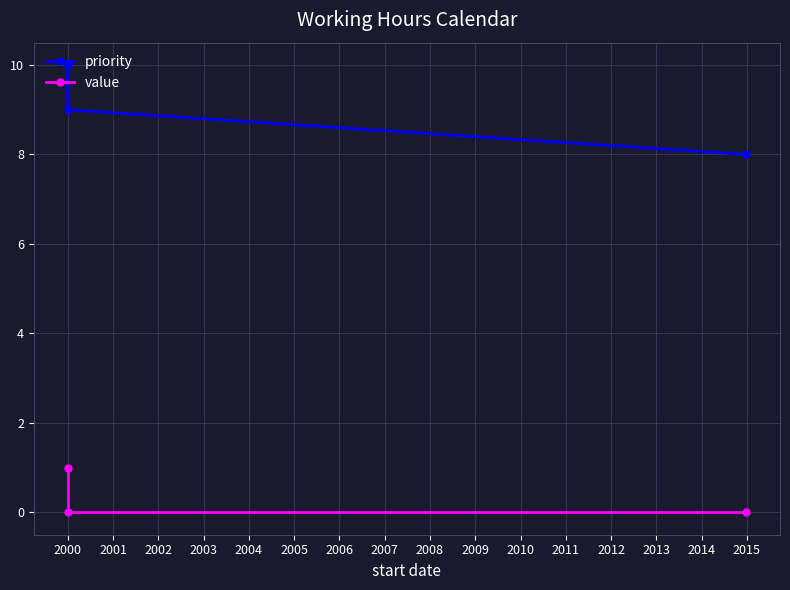

What is the difference between the maximum and minimum values in the priority series?

2